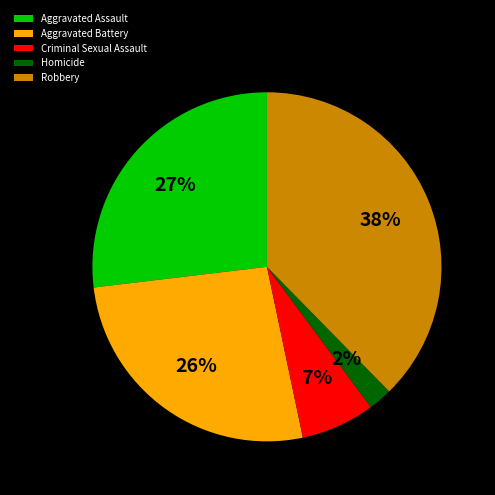

Does any single category account for the majority?

No